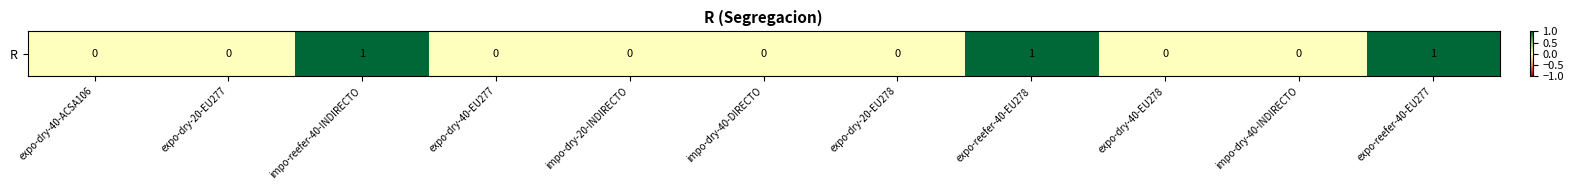

Count the number of categories in the chart.

11